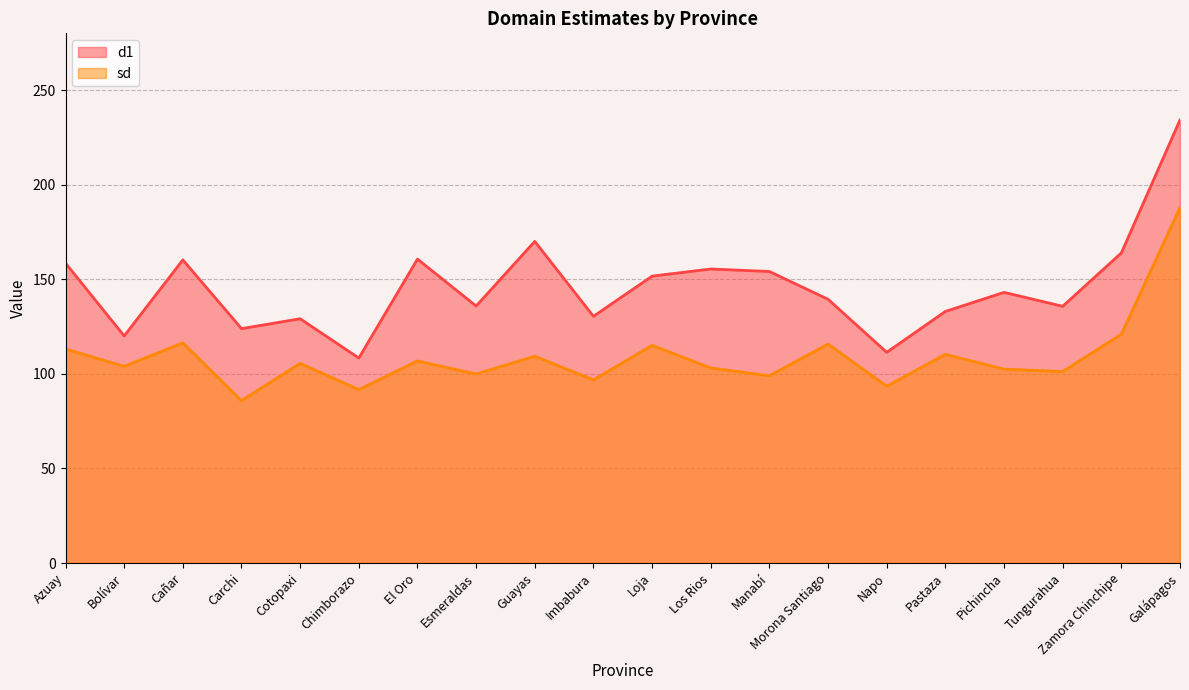

What is the highest value of the sd series?

187.9